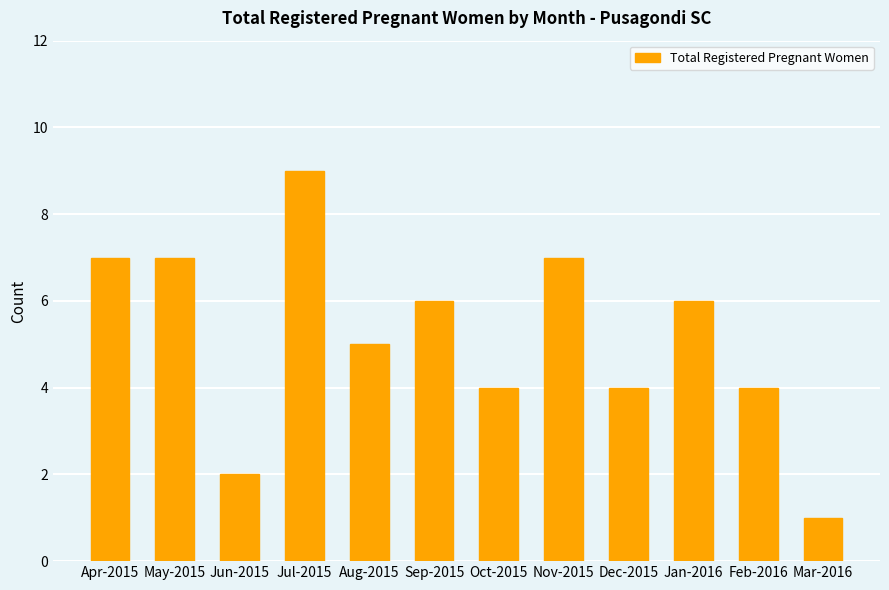

Reading left to right, what are all the values shown in this chart?

7	7	2	9	5	6	4	7	4	6	4	1